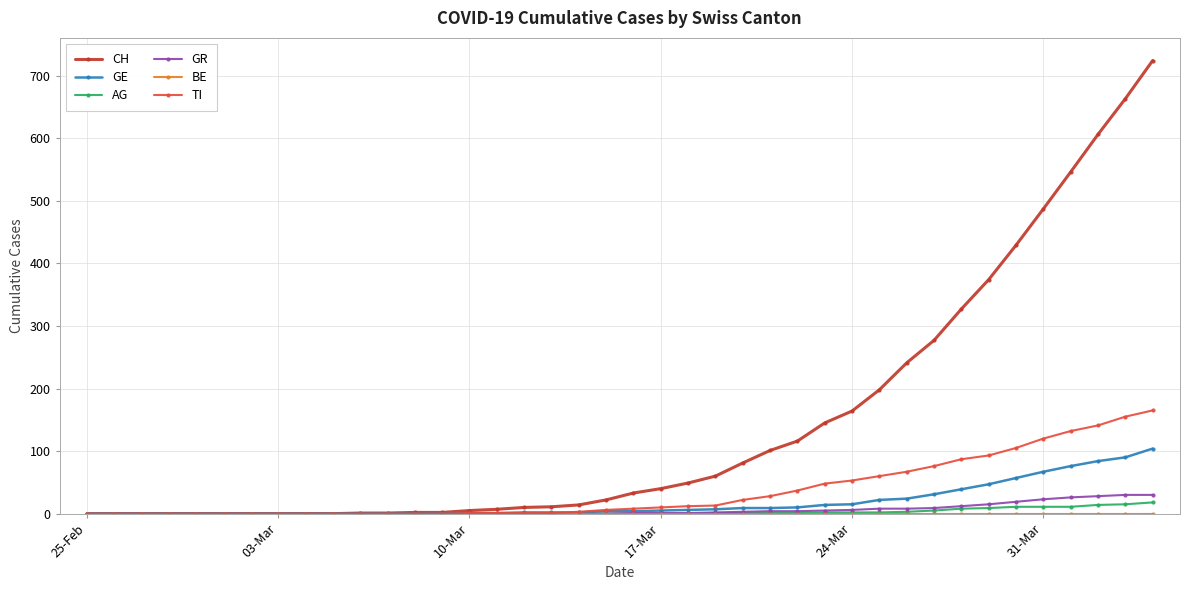

Which series has the widest spread of values?

CH